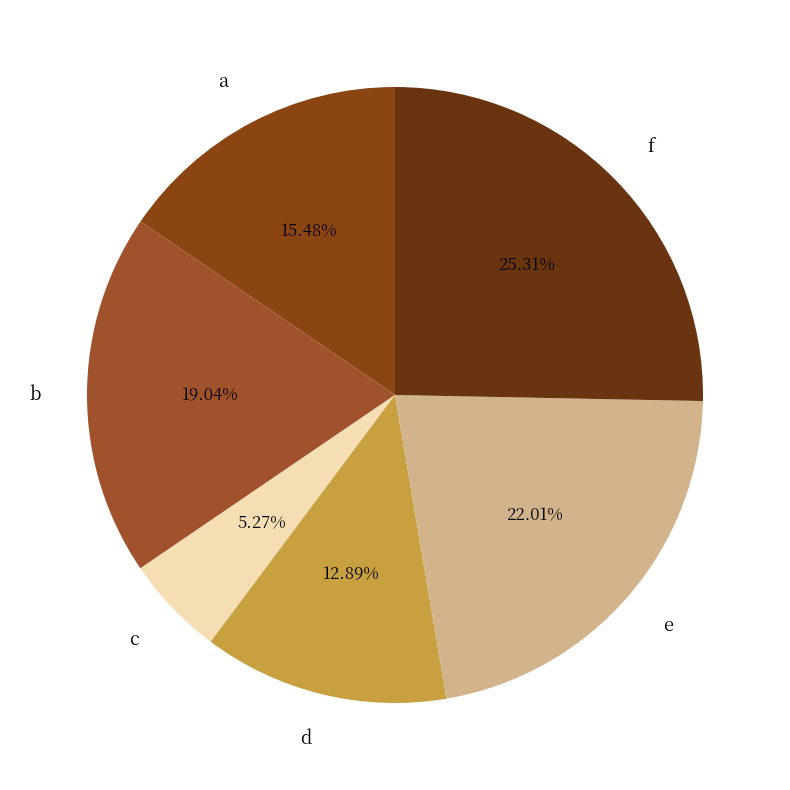

To the nearest percent, what is the combined percentage of d and e?

35%